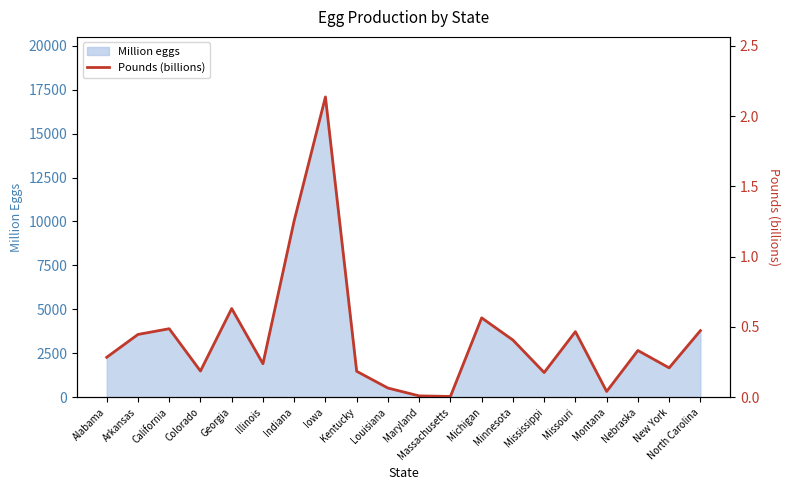

Between Minnesota and Maryland, which is larger?

Minnesota